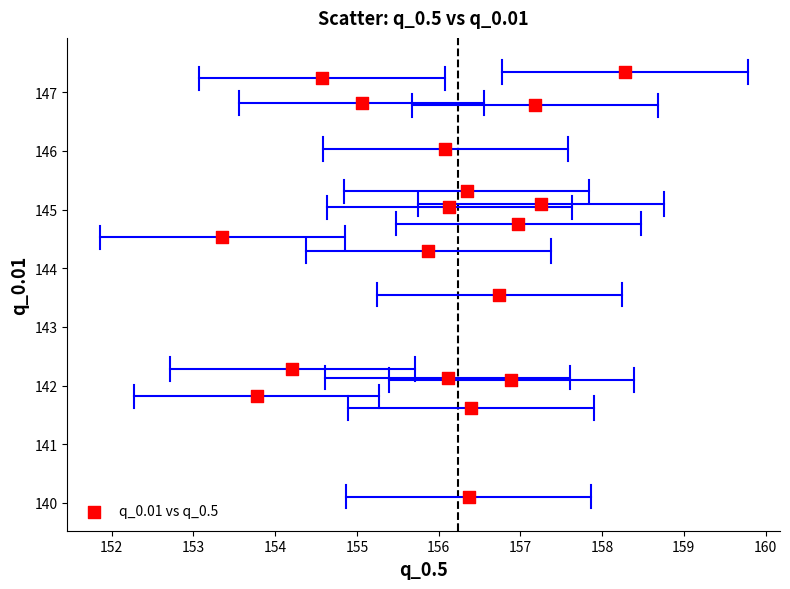

What is the range of Y values (max minus min)?

7.2